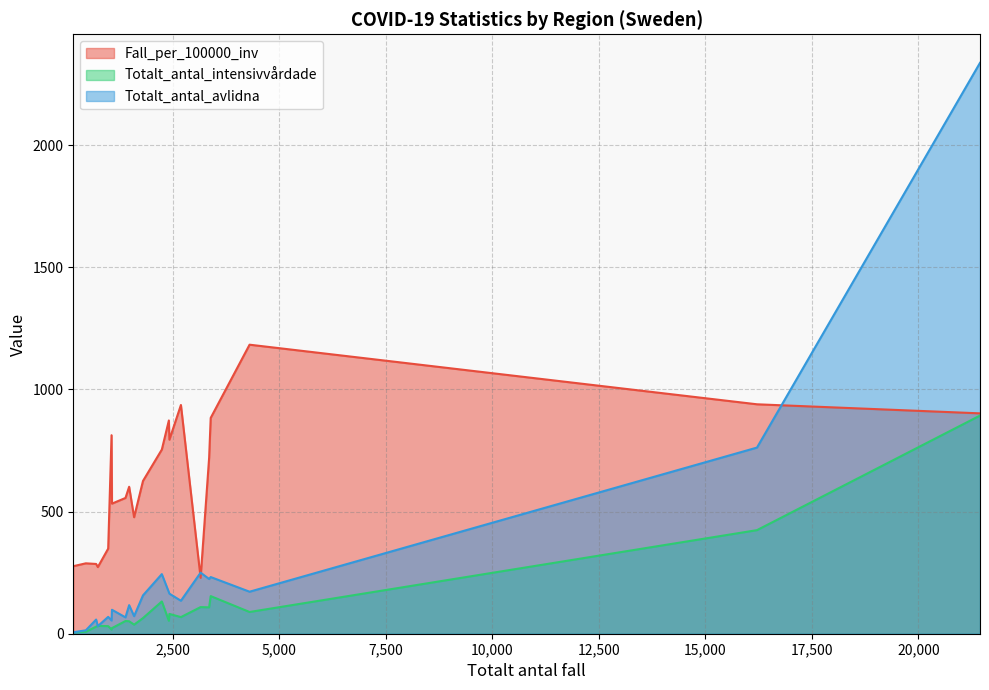

Which series has the widest spread of values?

Totalt_antal_avlidna